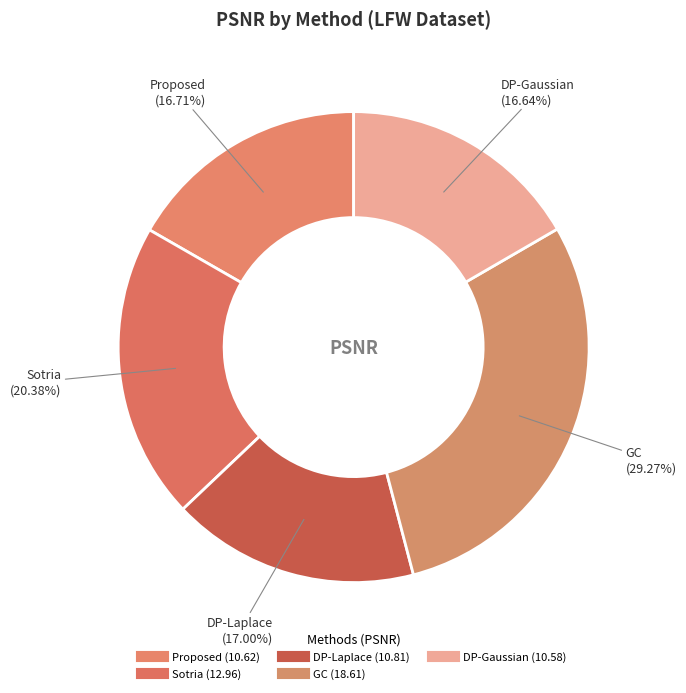

Combined, do DP-Laplace and Sotria account for over 50%?

No